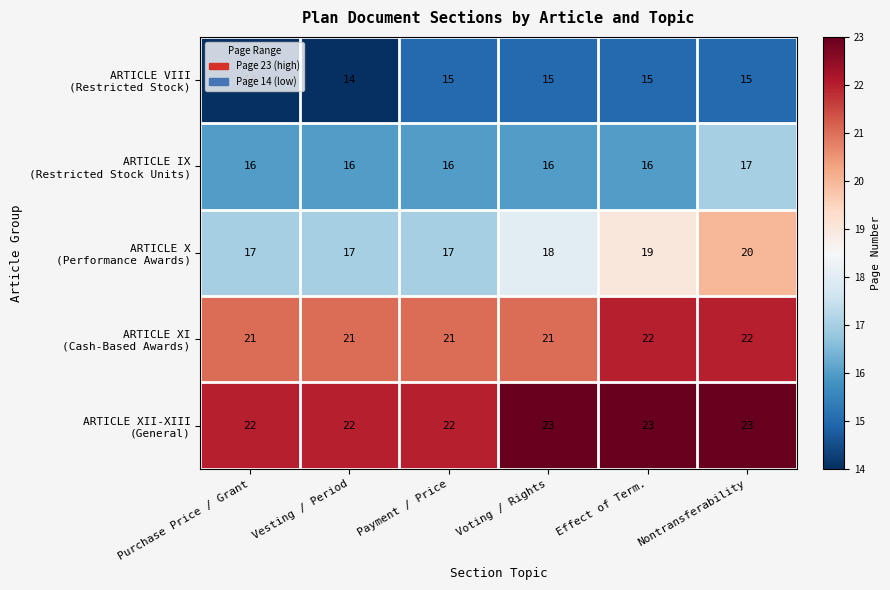

What is the greatest value displayed?

23